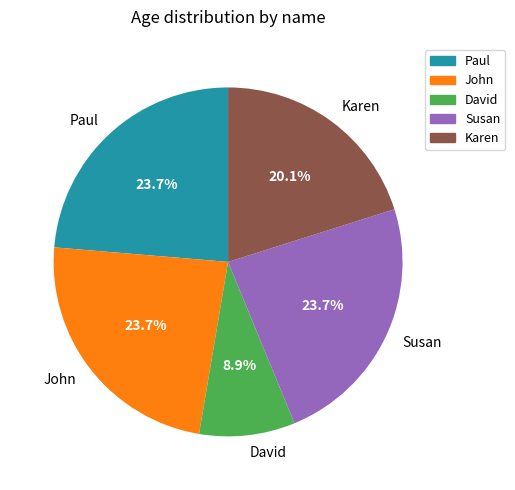

Approximately how many times larger is the value at John compared to Susan?

1.0